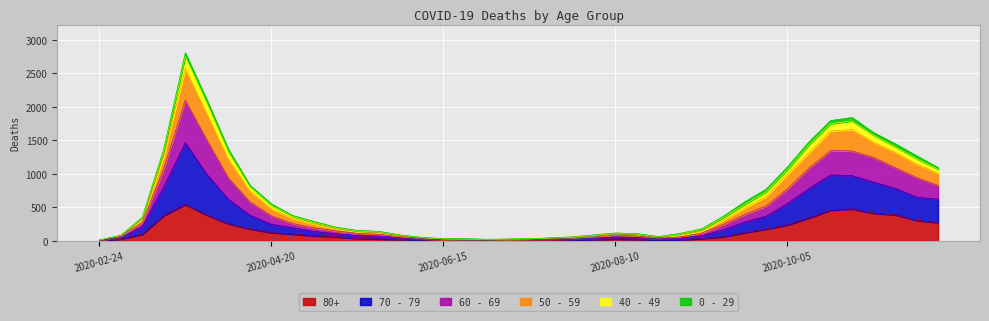

True or false: 80+ has a value of 8 at 2020-06-22.

False